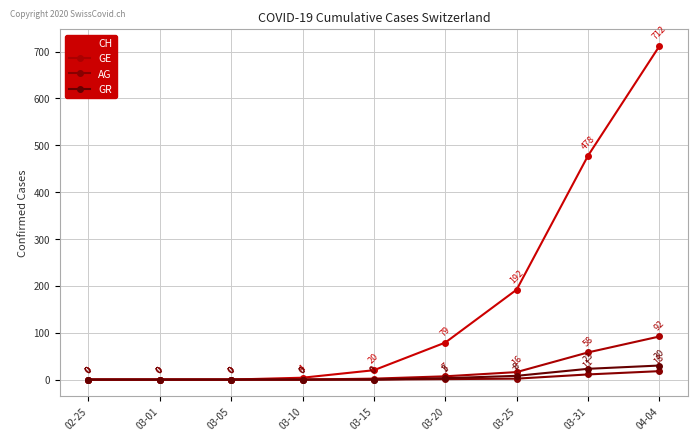

The value of GR at 02-25 is 0. True or false?

True